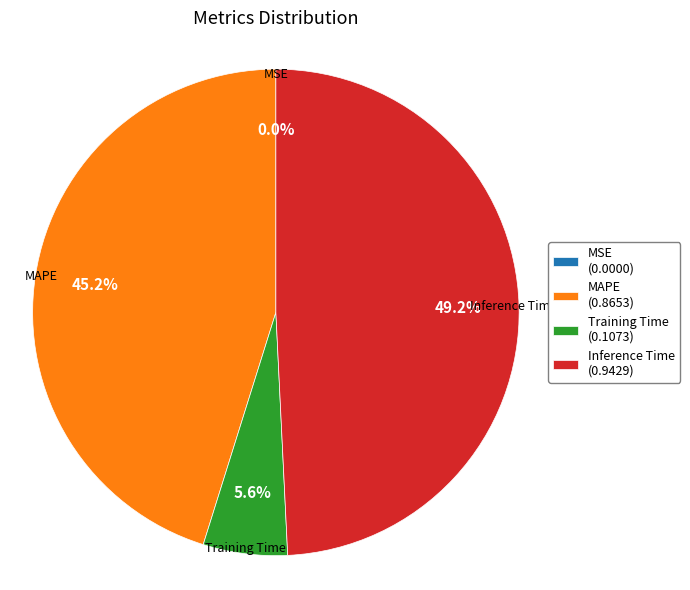

Which category has the biggest portion of the pie?

Inference Time